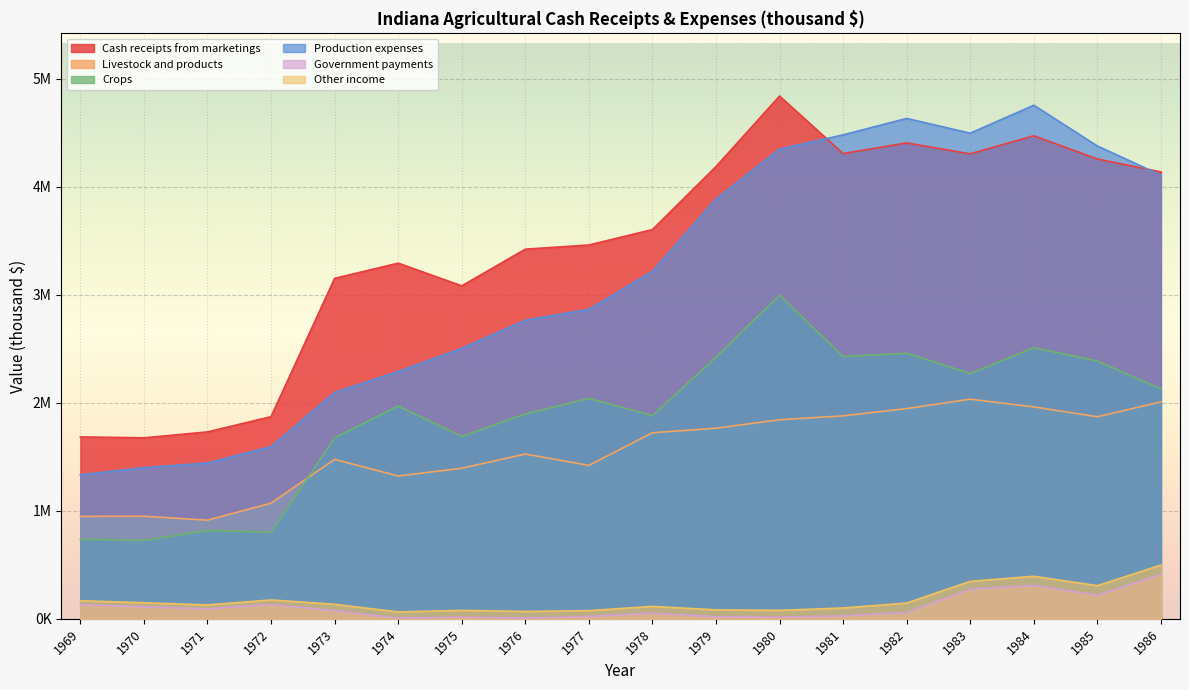

Rank the series at 1986 from lowest to highest value.

Government payments, Other income, Livestock and products, Crops, Production expenses, Cash receipts from marketings